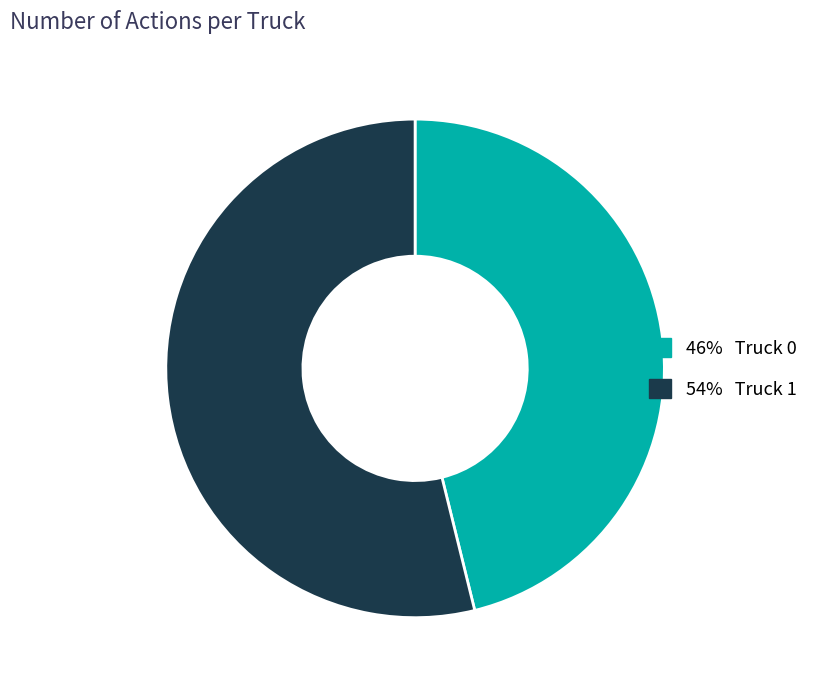

Does any single category account for the majority?

Yes